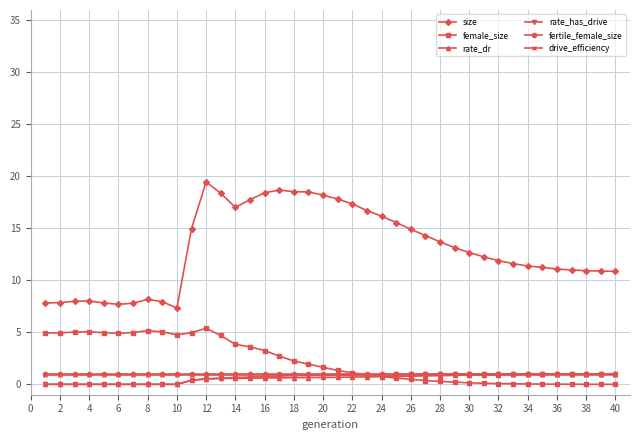

How many series are shown in this chart?

6